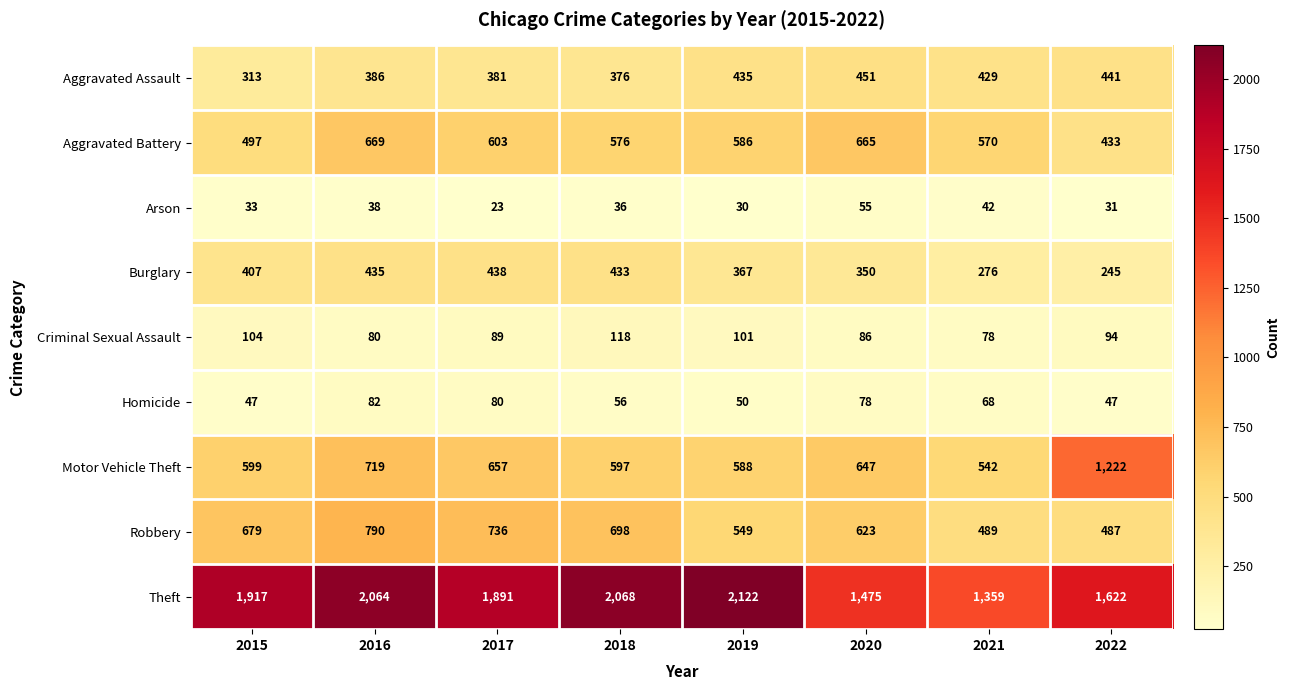

At which label is Robbery closest to 638?

2020